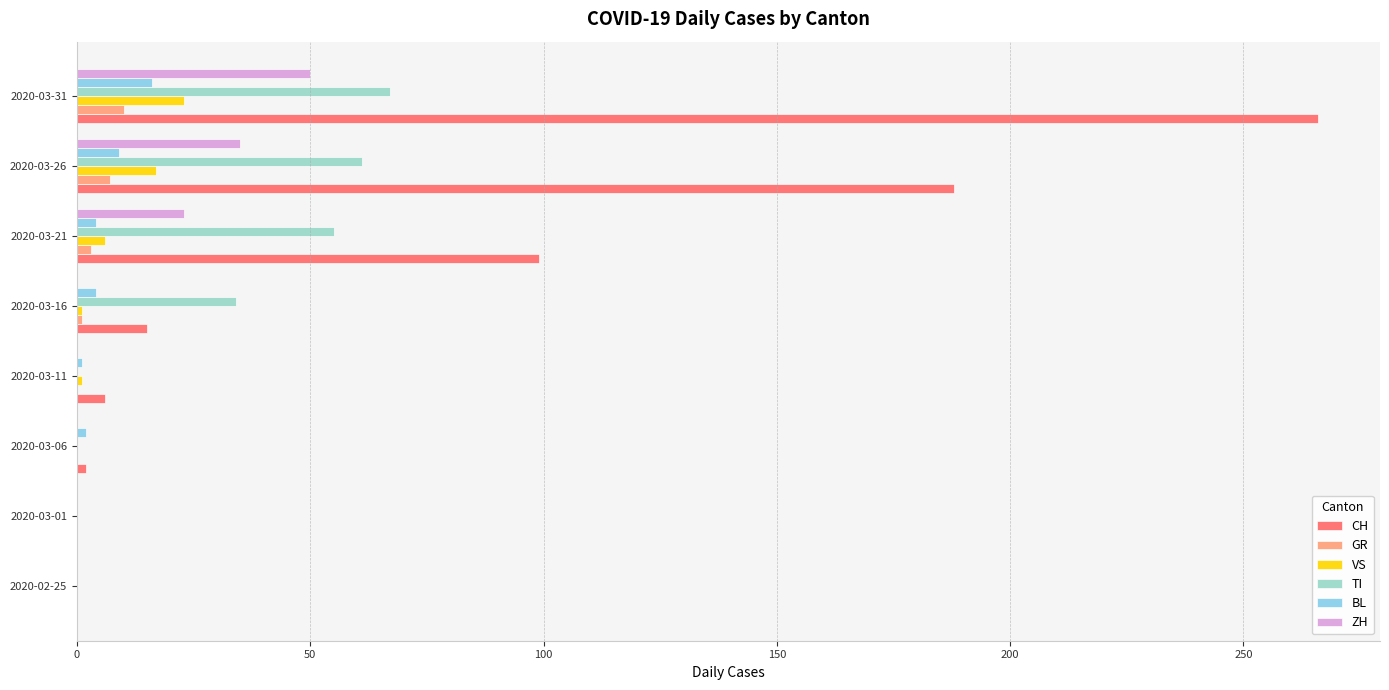

How many GR values are between 0 and 7?

7